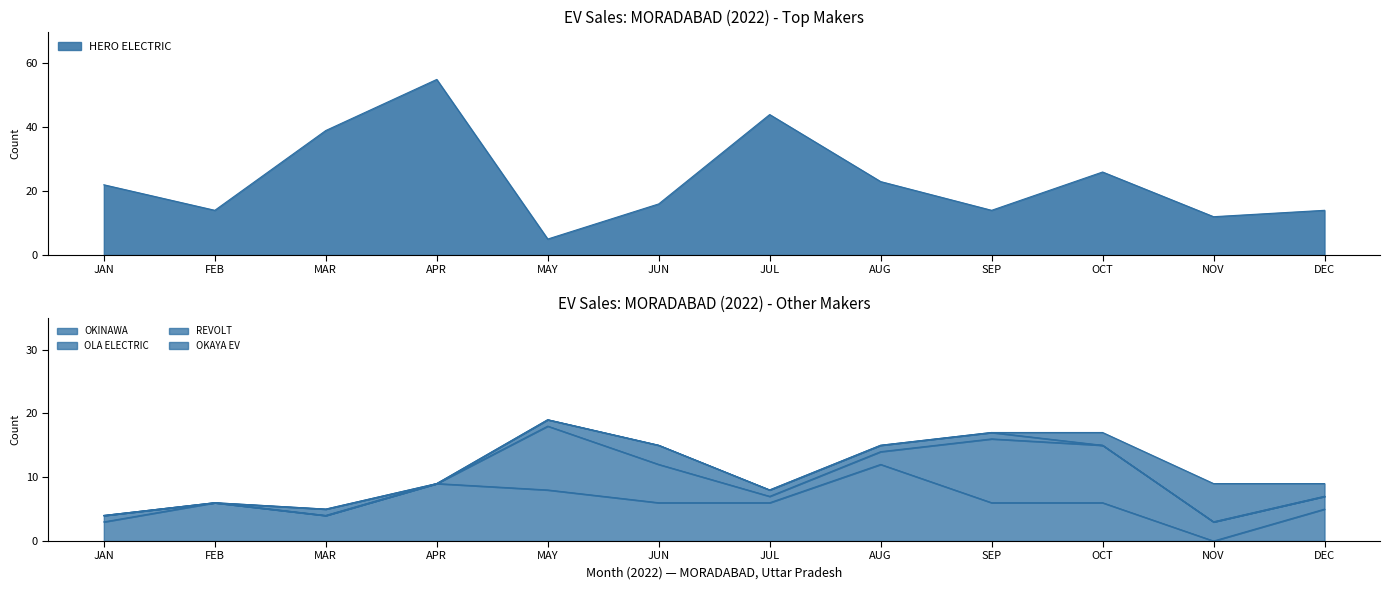

How many lines are shown in the chart?

5